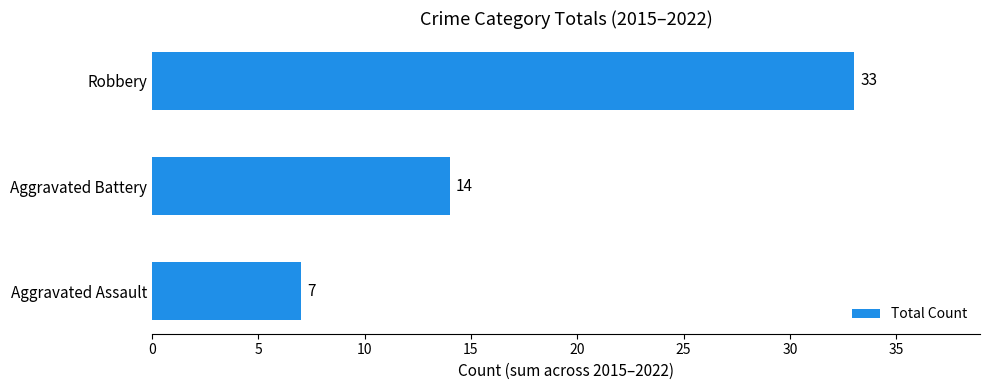

What is the difference between the maximum and minimum values?

26